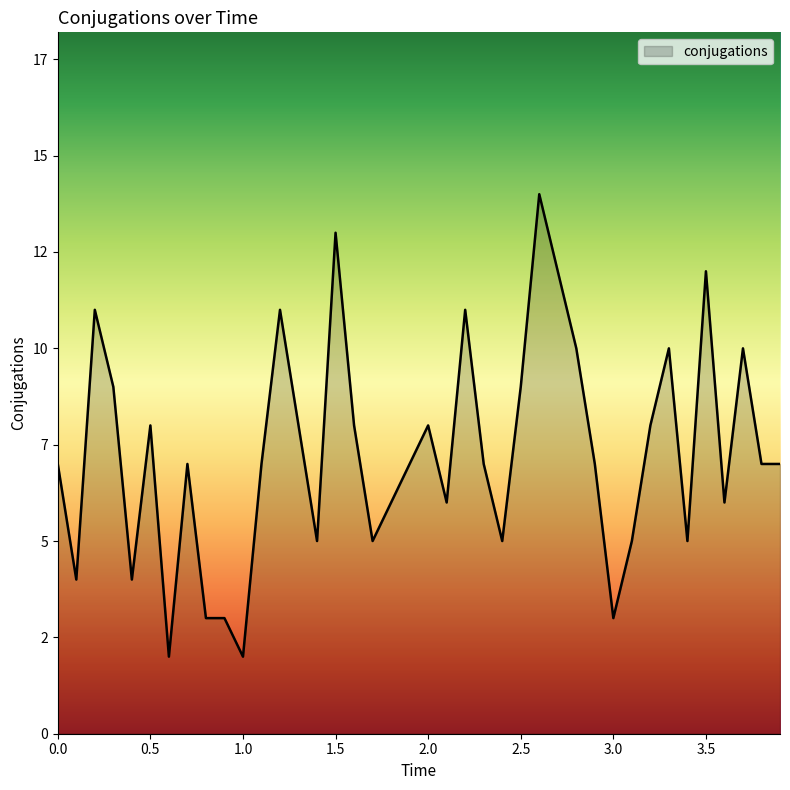

Does the chart display data point markers on the line(s)?

No